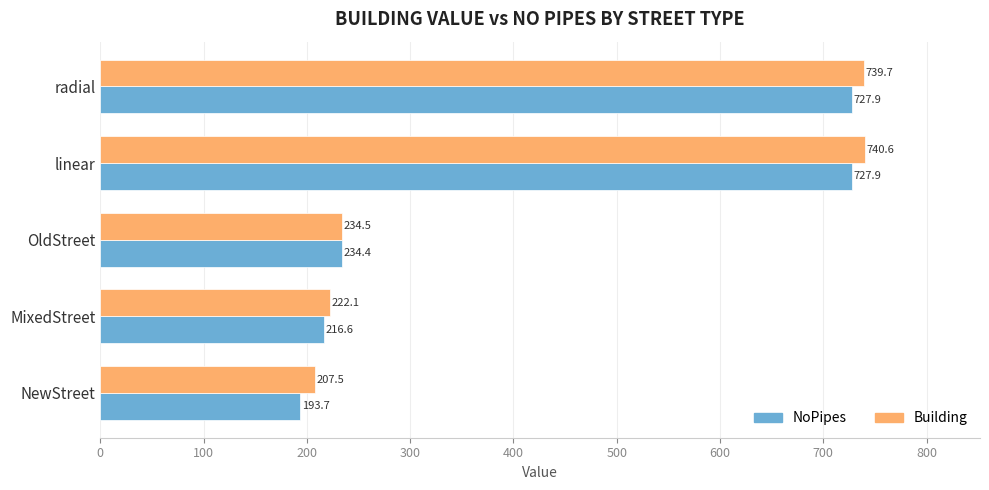

Is it true that Building equals 103.7 at OldStreet?

False